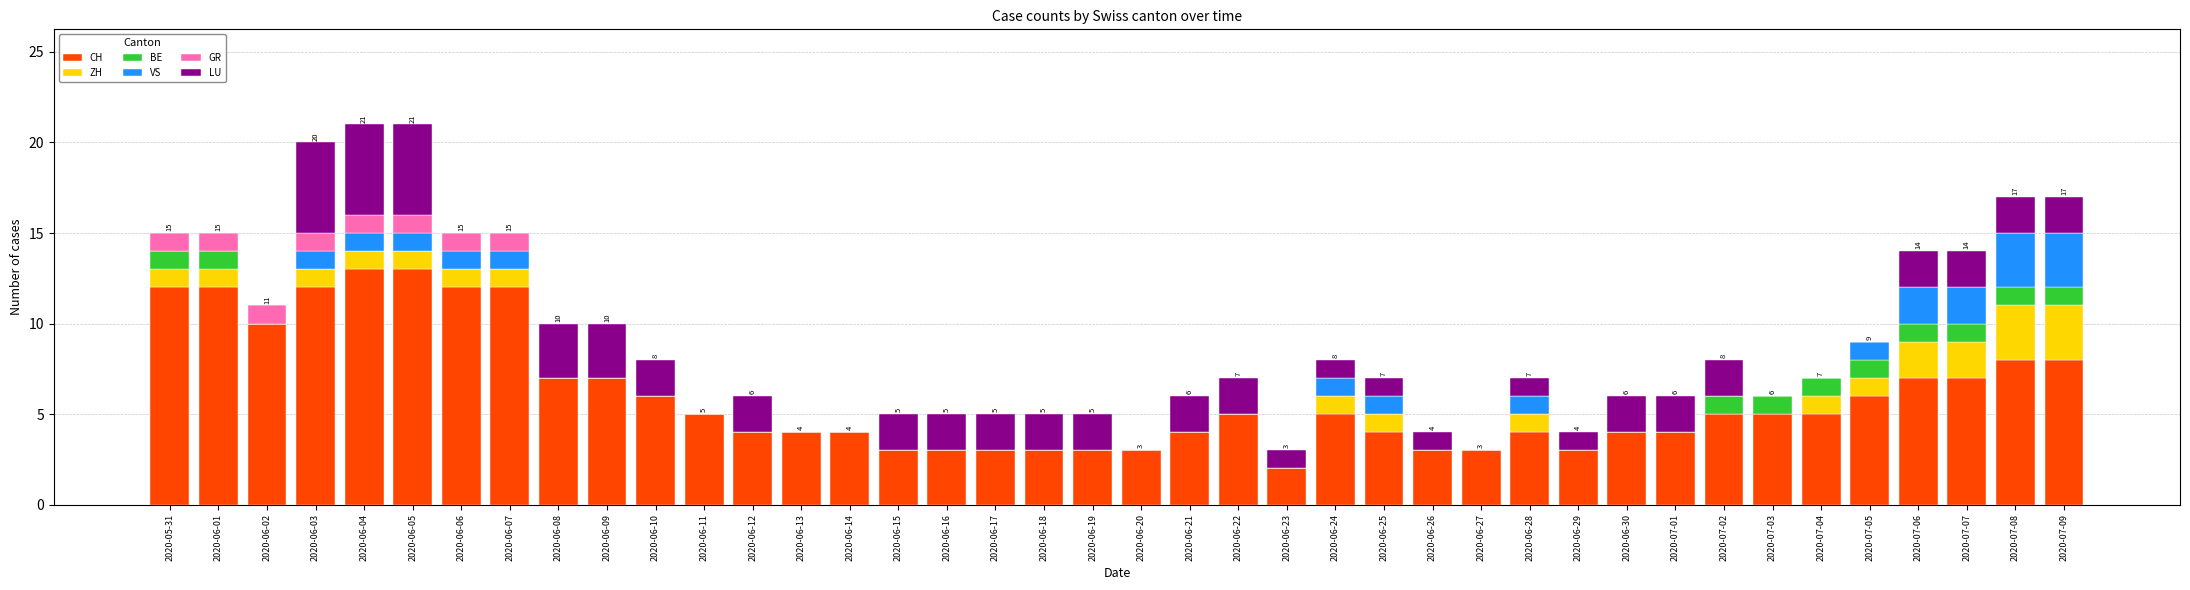

What is the total value across all series at 2020-06-26?

4